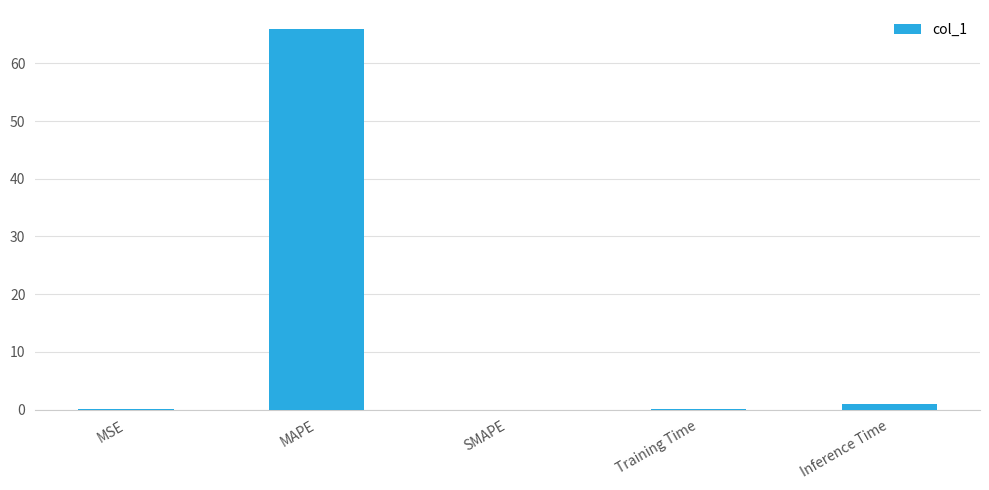

What is the sum of all values?

67.0